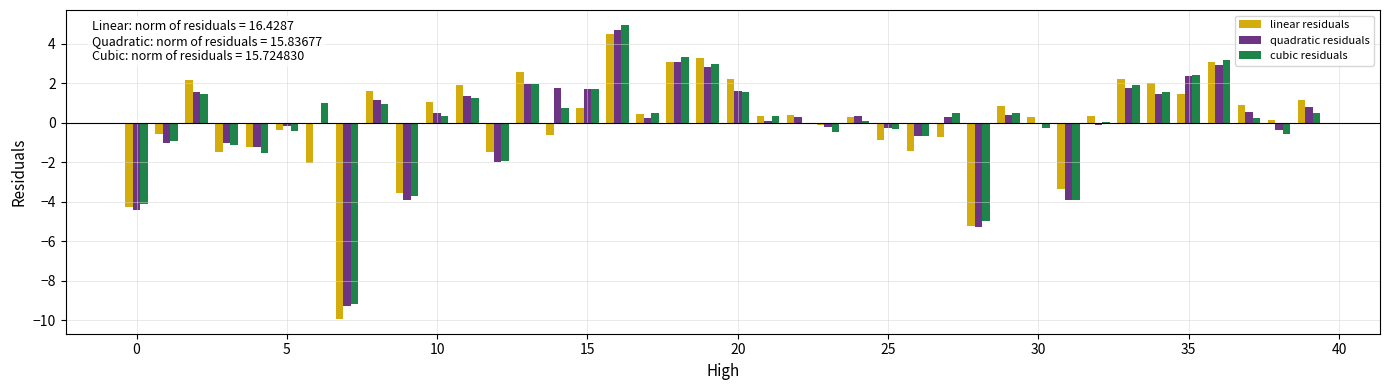

What is the greatest value displayed?

5.0